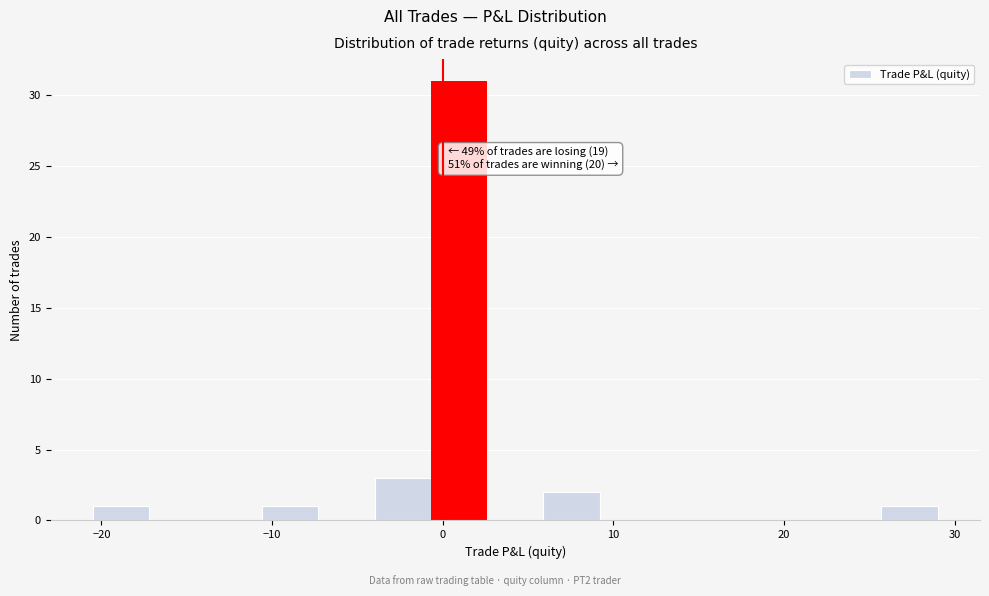

Read against the x-axis, roughly where is the centre of the tallest bar?

1